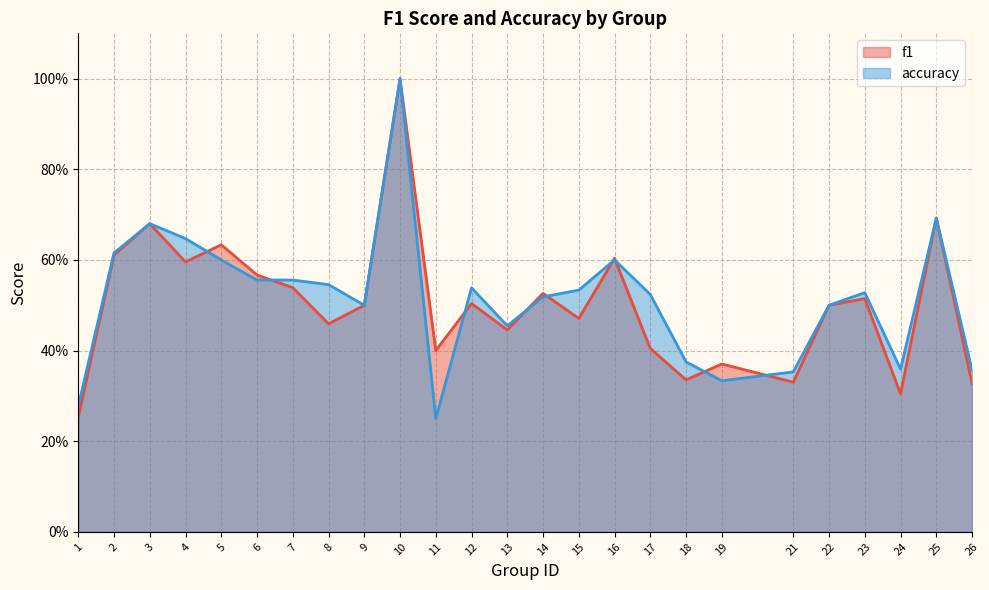

At which category does f1 reach its first local peak?

3